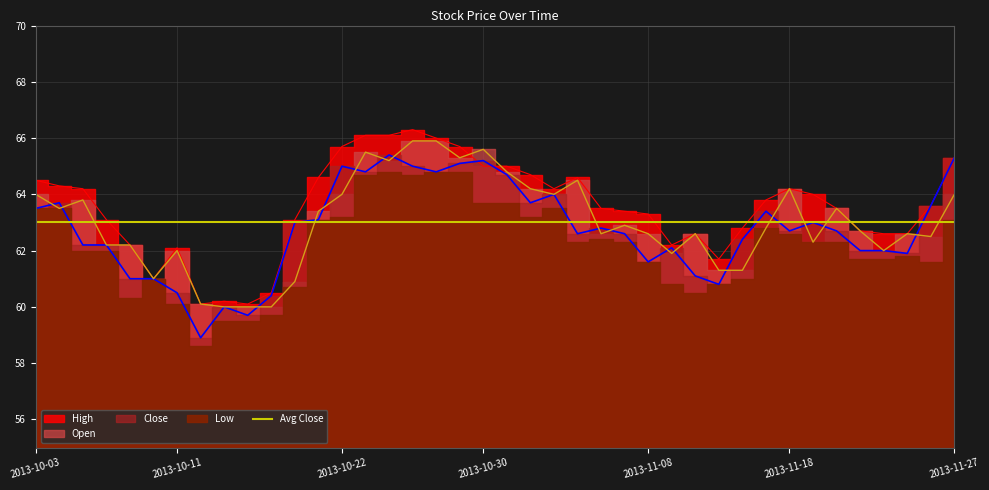

How many interior local peaks does the Open series have?

10